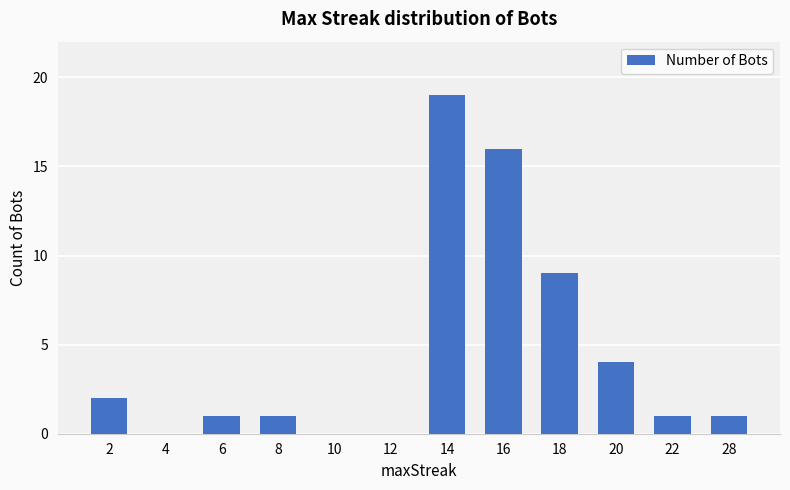

What is the change in value from 2 to 16?

+14